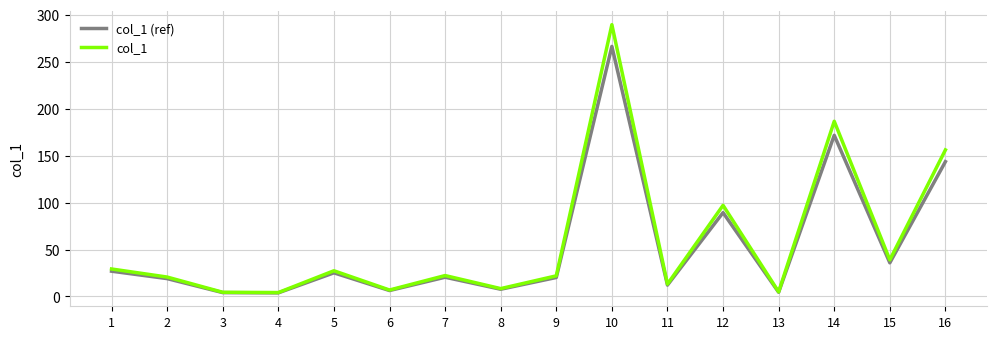

Is it true that col_1 (ref) equals 7.9 at 7?

False